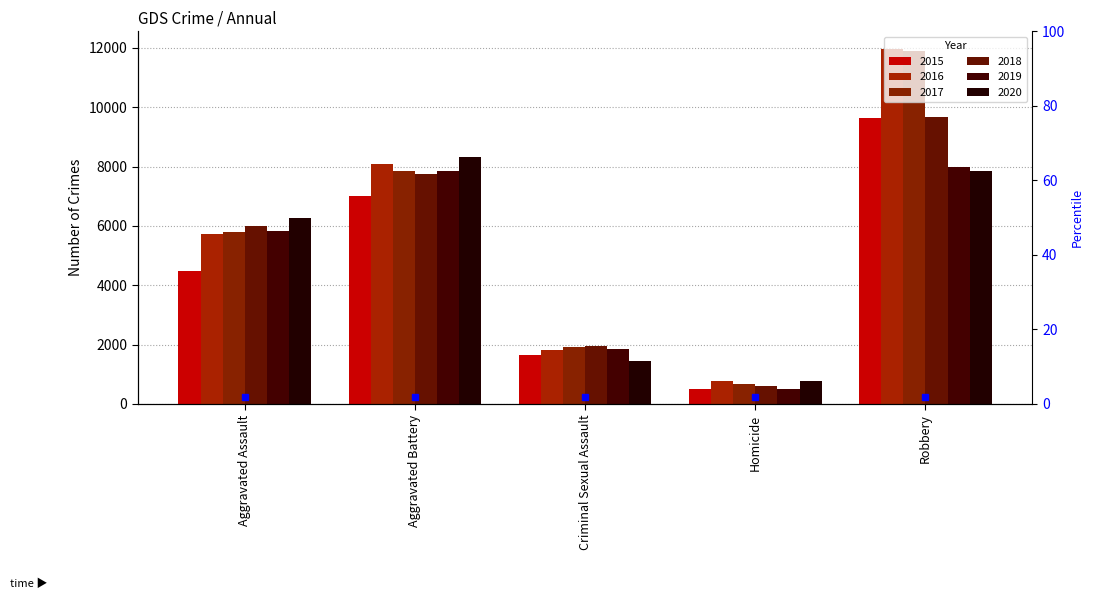

What are all the series names shown in the legend?

2015, 2016, 2017, 2018, 2019, 2020